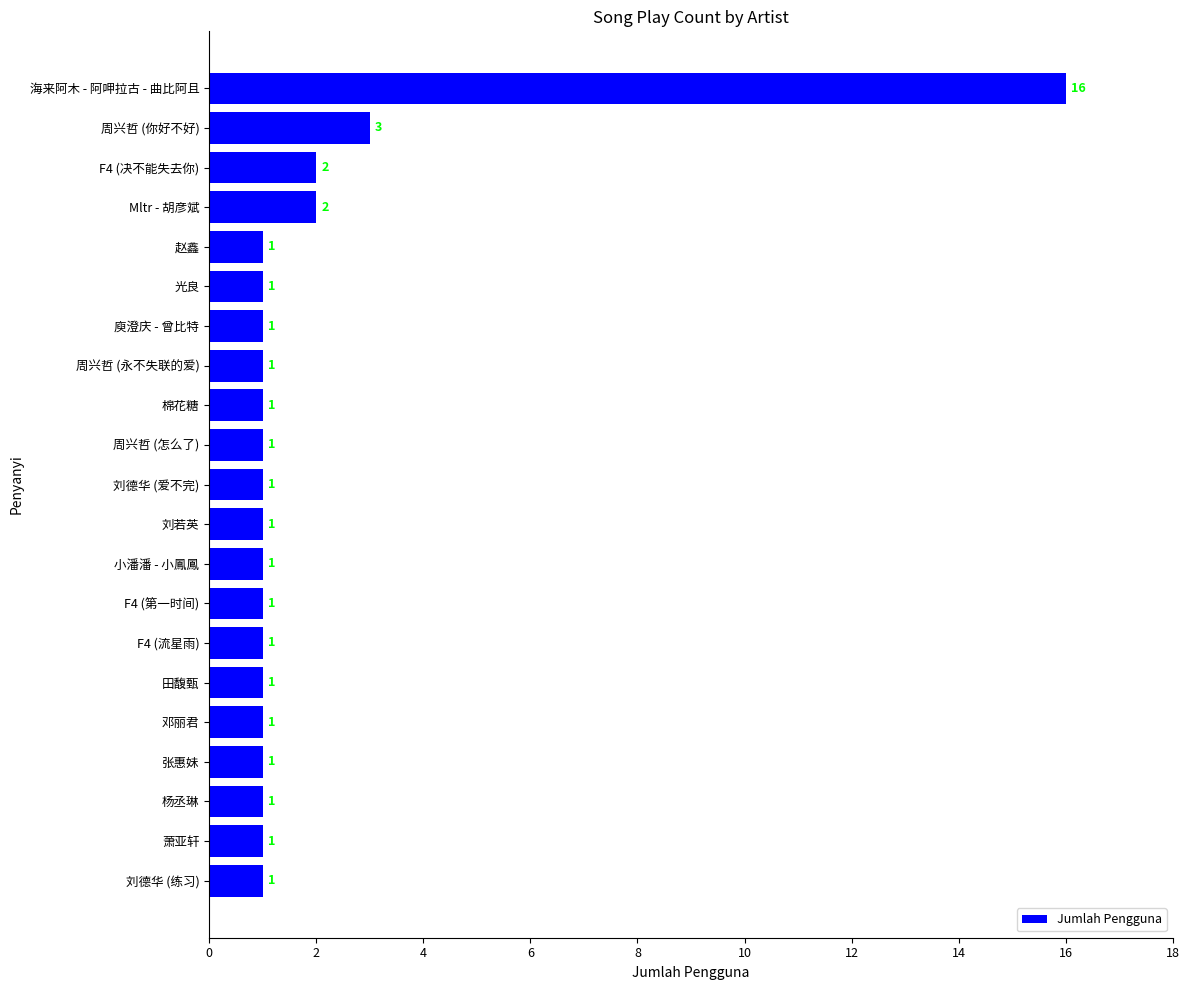

What is the ratio of the value at 光良 to the value at F4 (第一时间)?

1.0